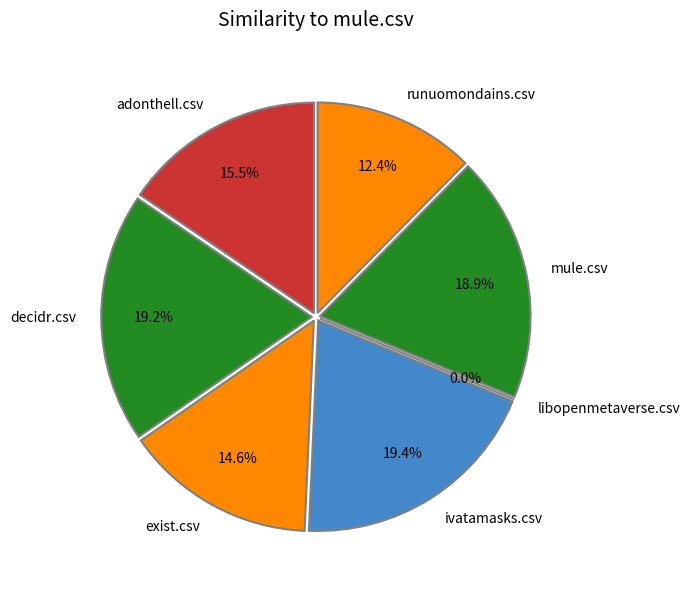

Do ivatamasks.csv and runuomondains.csv together represent more than half of the pie?

No